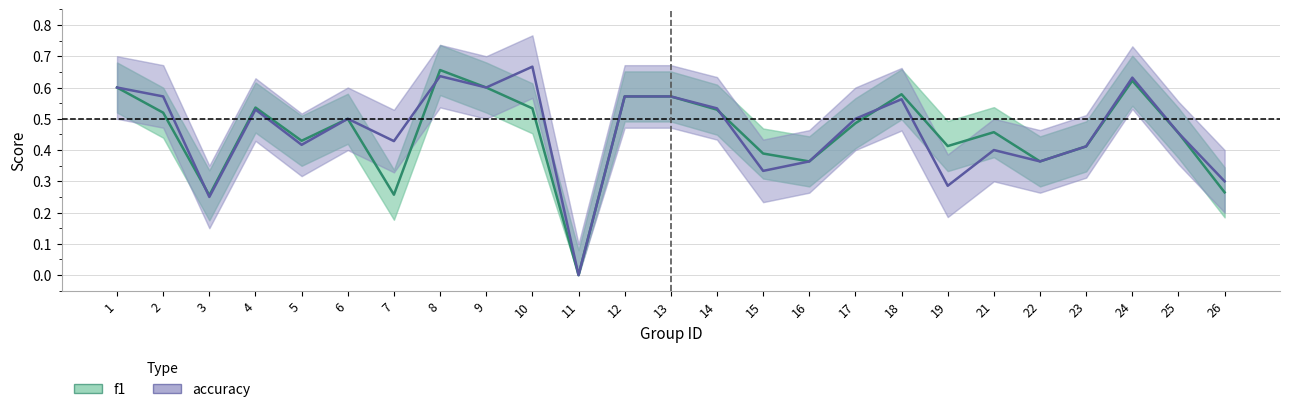

List the series in order of their overall mean, highest first.

accuracy, f1